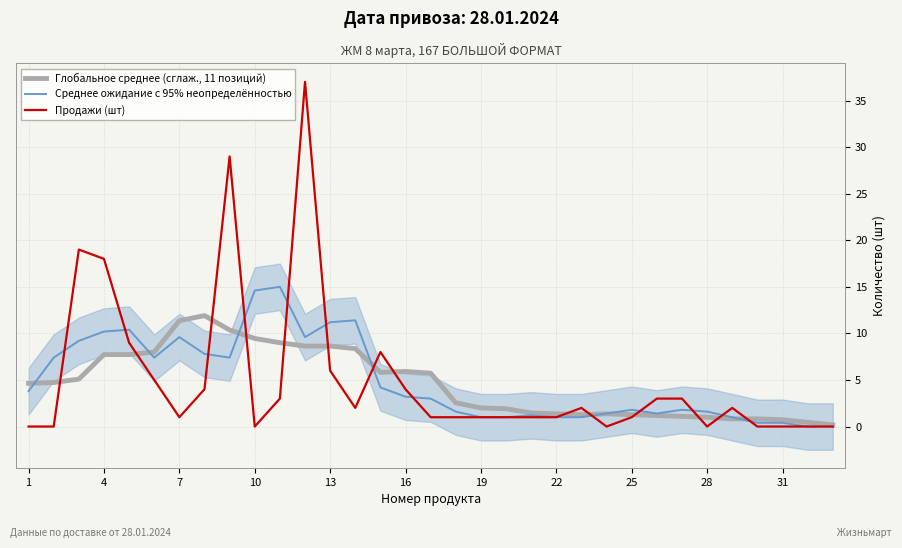

Reading left to right, what are all the values shown in this chart?

Глобальное среднее (сглаж., 11 позиций): 4.6	4.7	5.1	7.7	7.7	8.0	11.4	11.9	10.4	9.5	9.0	8.6	8.6	8.4	5.8	5.9	5.7	2.5	2.0	1.9	1.5	1.4	1.3	1.4	1.3	1.2	1.1	1.0	0.8	0.8	0.7	0.5	0.2
Среднее ожидание с 95% неопределённостью: 3.8	7.4	9.2	10.2	10.4	7.4	9.6	7.8	7.4	14.6	15.0	9.6	11.2	11.4	4.2	3.2	3.0	1.6	1.0	1.0	1.2	1.0	1.0	1.4	1.8	1.4	1.8	1.6	1.0	0.4	0.4	0.0	0.0
Продажи (шт): 0.0	0.0	19.0	18.0	9.0	5.0	1.0	4.0	29.0	0.0	3.0	37.0	6.0	2.0	8.0	4.0	1.0	1.0	1.0	1.0	1.0	1.0	2.0	0.0	1.0	3.0	3.0	0.0	2.0	0.0	0.0	0.0	0.0